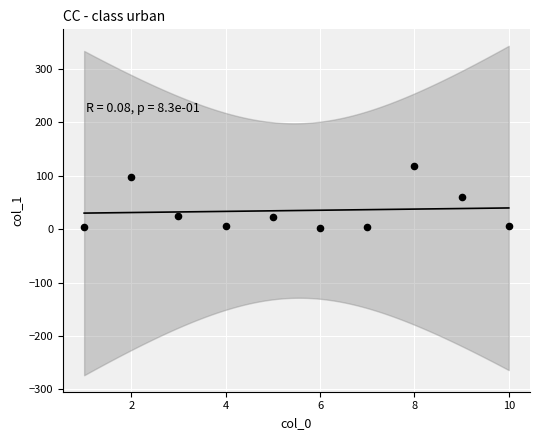

What is the average X value?

5.5